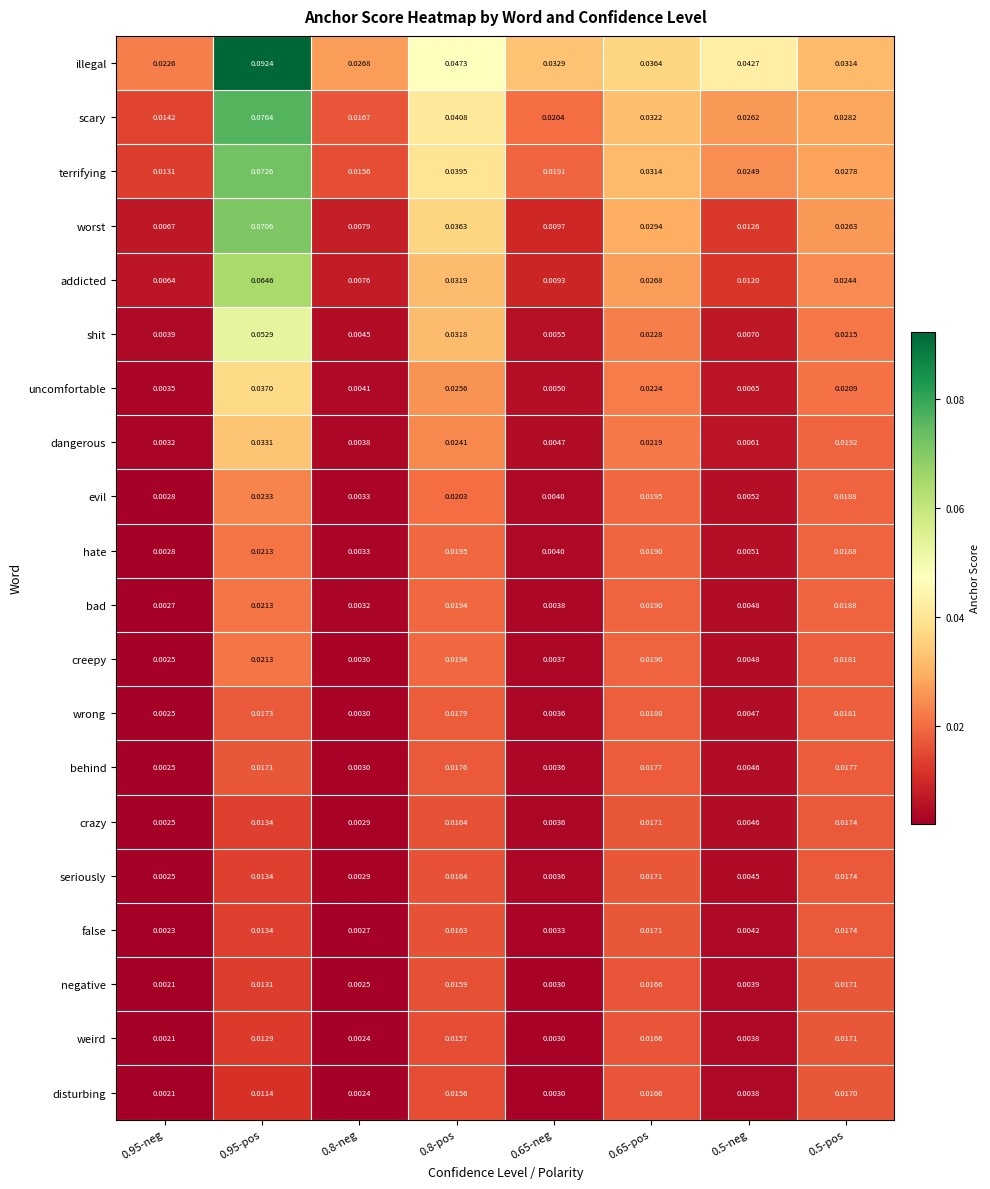

Is the value of false at 0.95-neg greater than the value of terrifying at 0.65-pos?

No